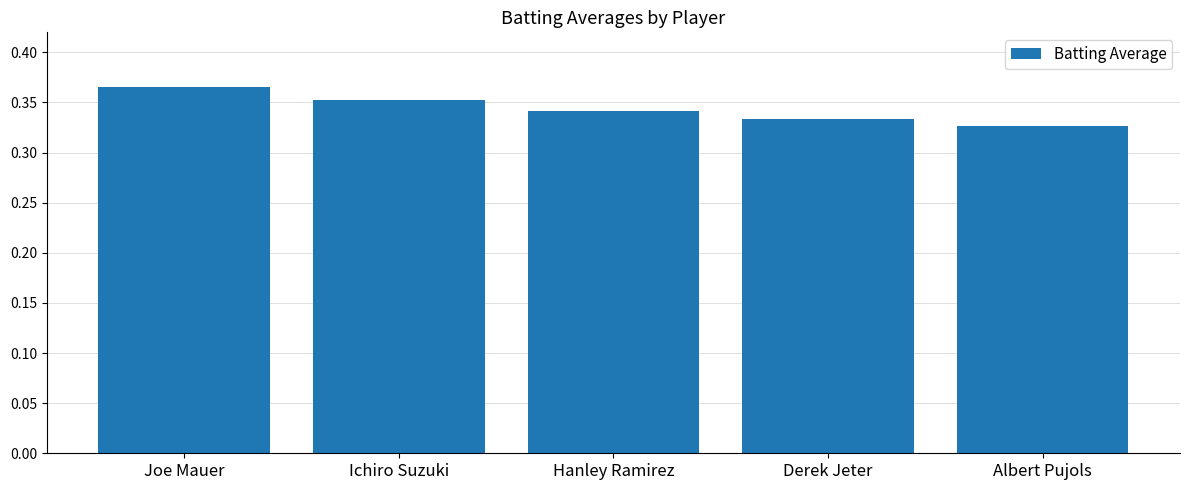

What is the label of the 3rd bar from the right?

Hanley Ramirez